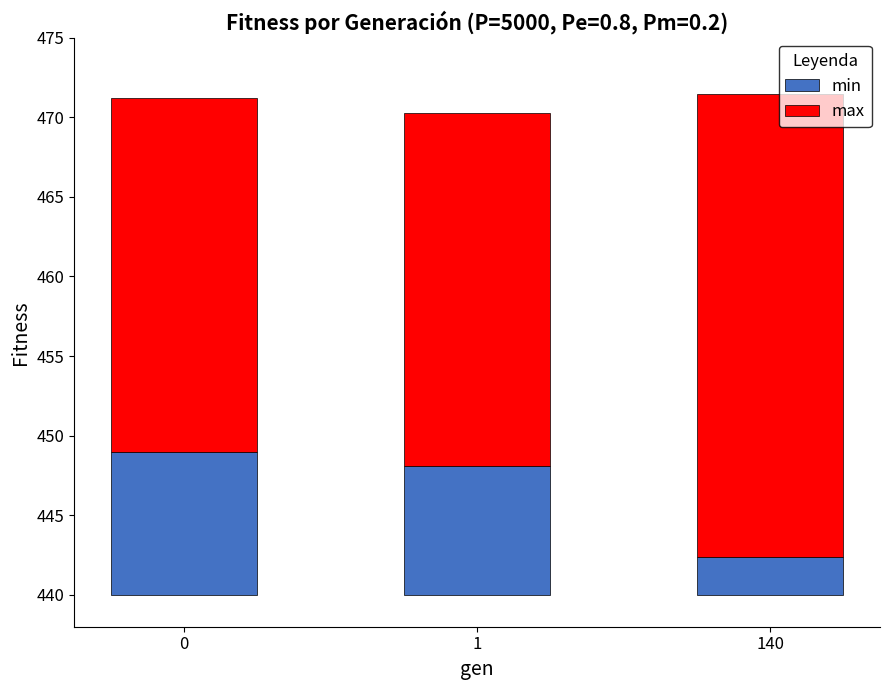

Which category has the lowest value in the min series?

140